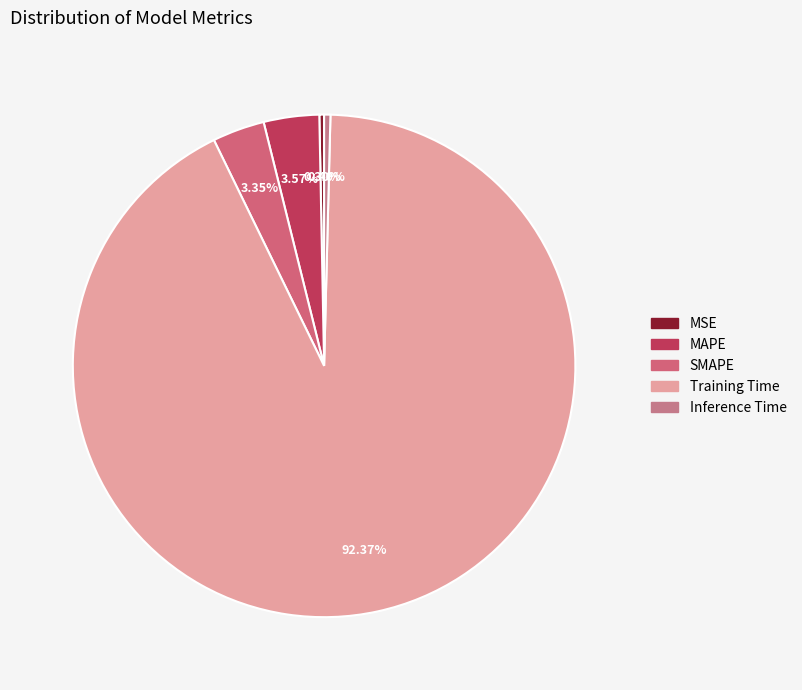

To the nearest percent, what is the difference between the largest and smallest slice percentages?

92%